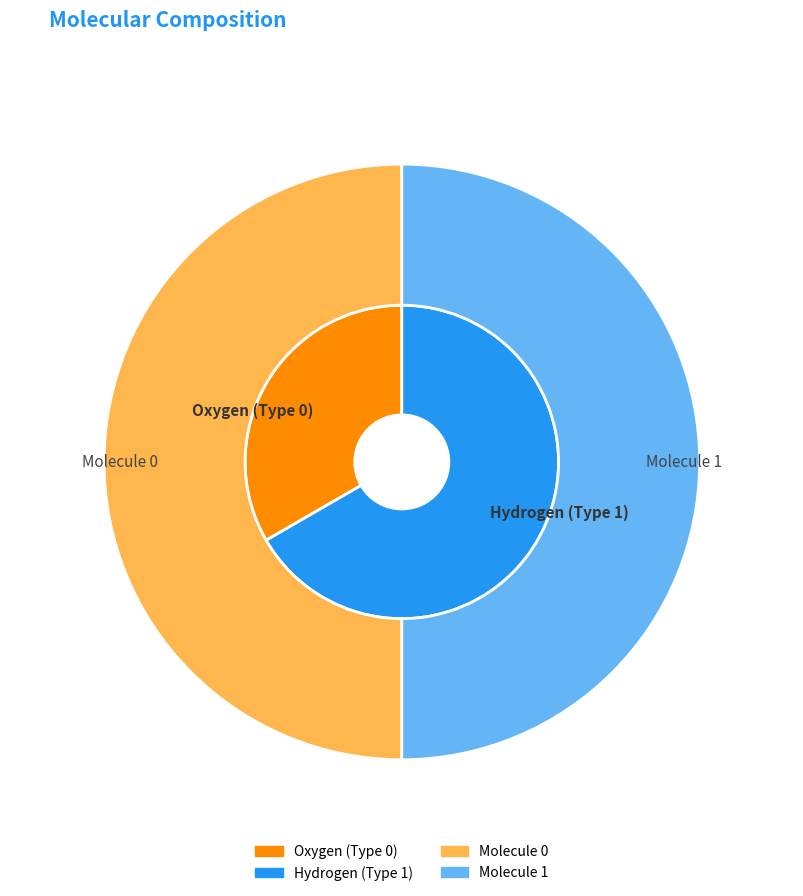

Which category has the biggest portion of the pie?

H